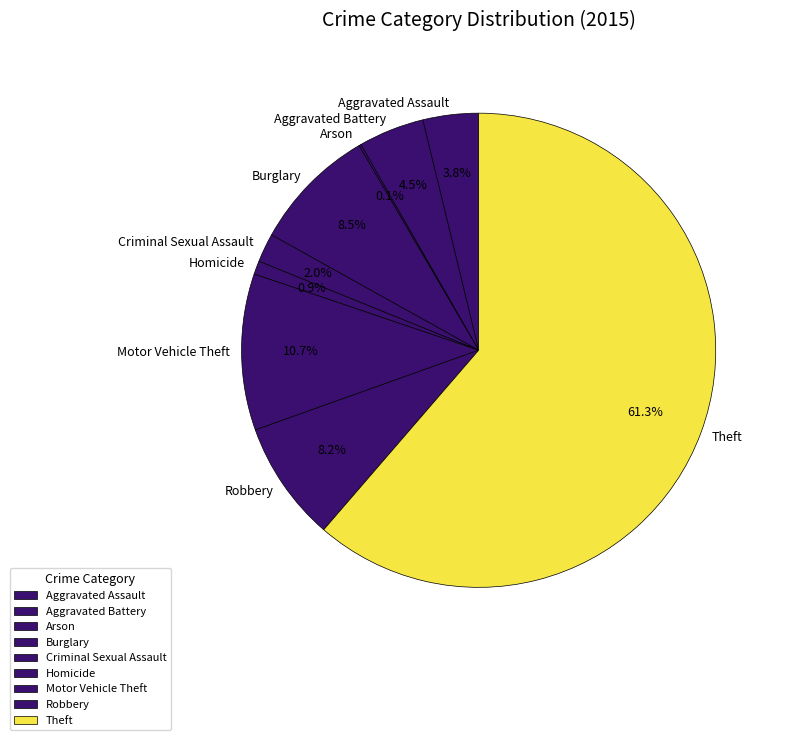

To the nearest percent, what is the difference between the largest and smallest slice percentages?

61%